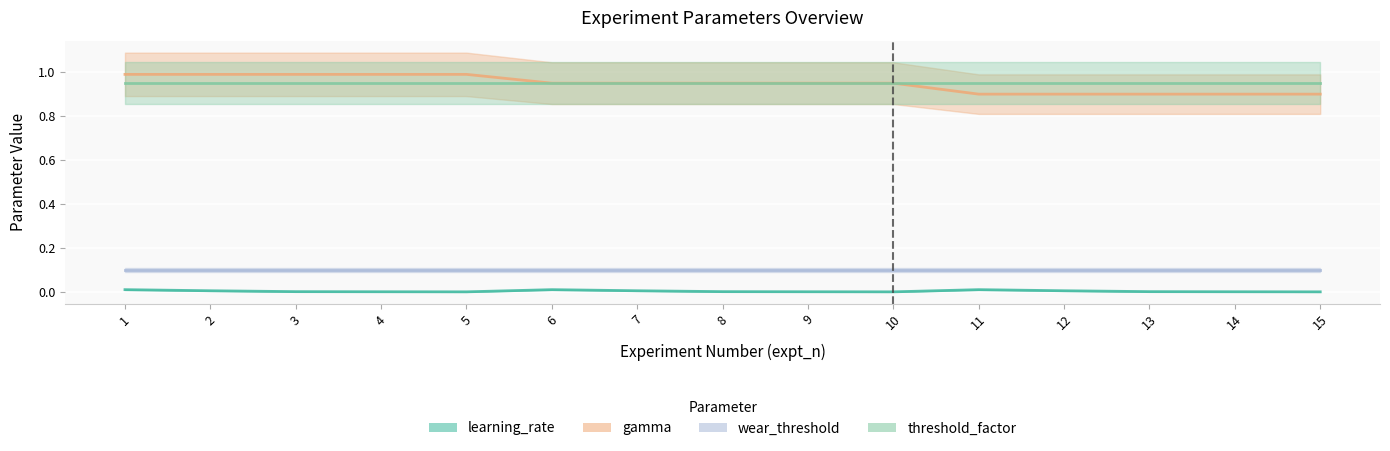

What value does the gamma series have at 1?

1.0